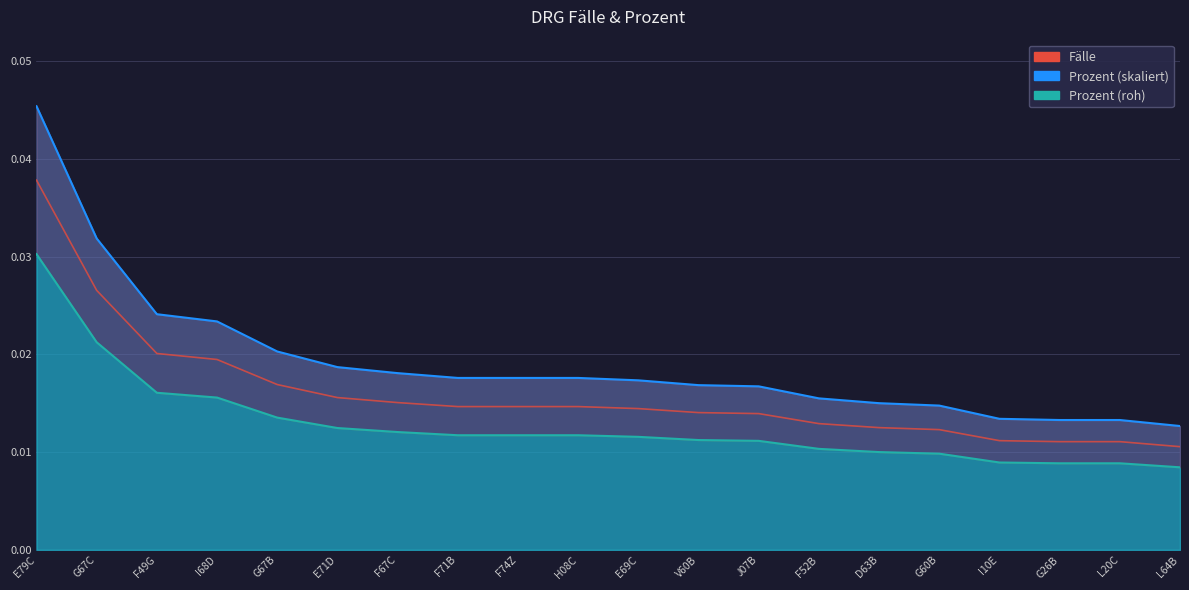

At how many categories does at least one series exceed 0?

20